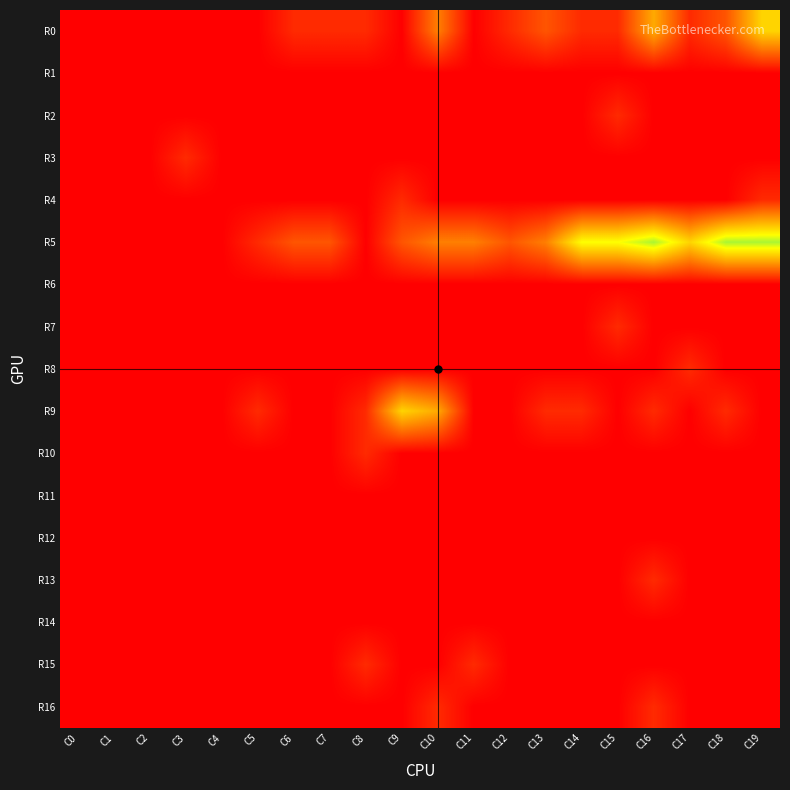

Rank the series at C15 from lowest to highest value.

R1, R3, R4, R6, R8, R9, R10, R11, R12, R13, R14, R15, R16, R0, R2, R7, R5